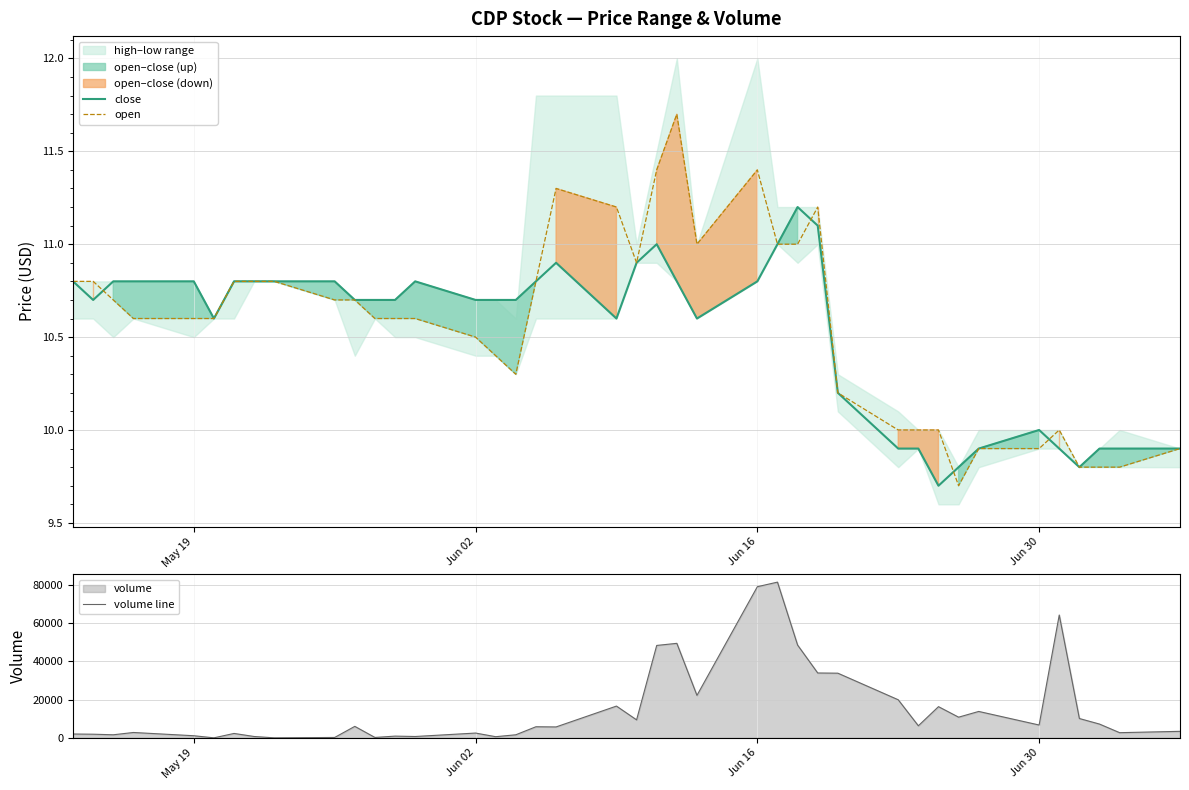

What is the value of the volume line point at the 5th from the left?

1100.0